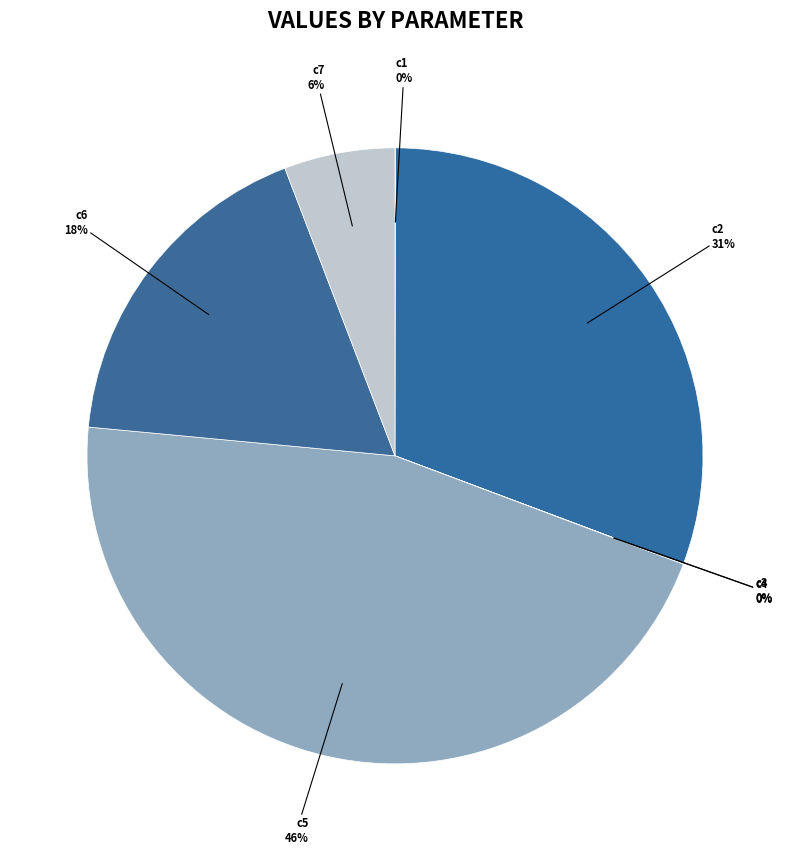

What is the largest slice in the pie chart?

c5